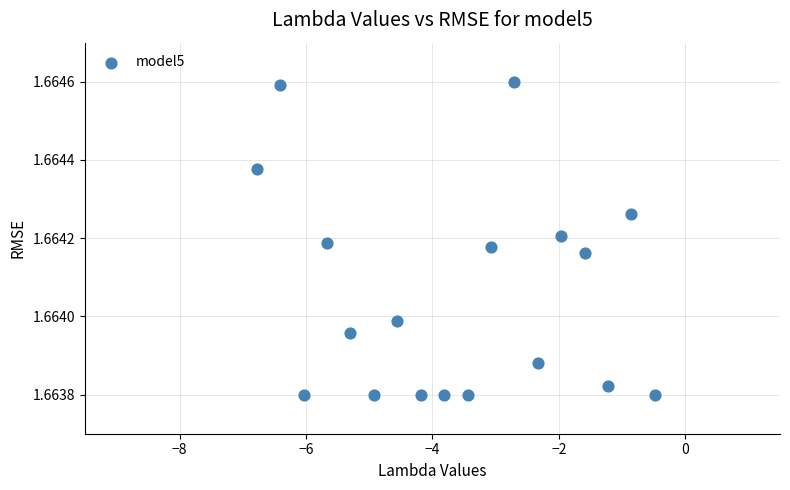

What is the range of X values (max minus min)?

6.3